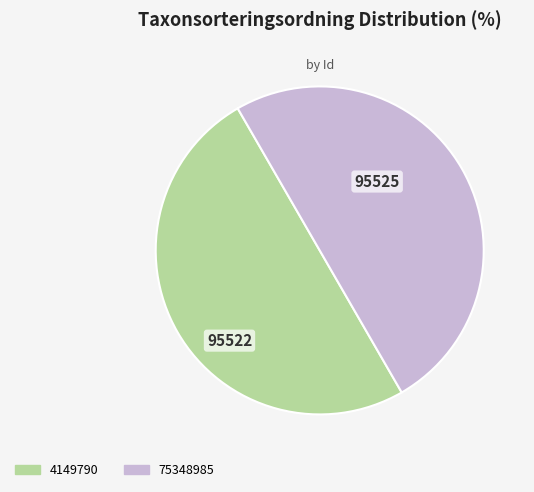

Is the sum of 75348985 and 4149790 greater than half?

Yes